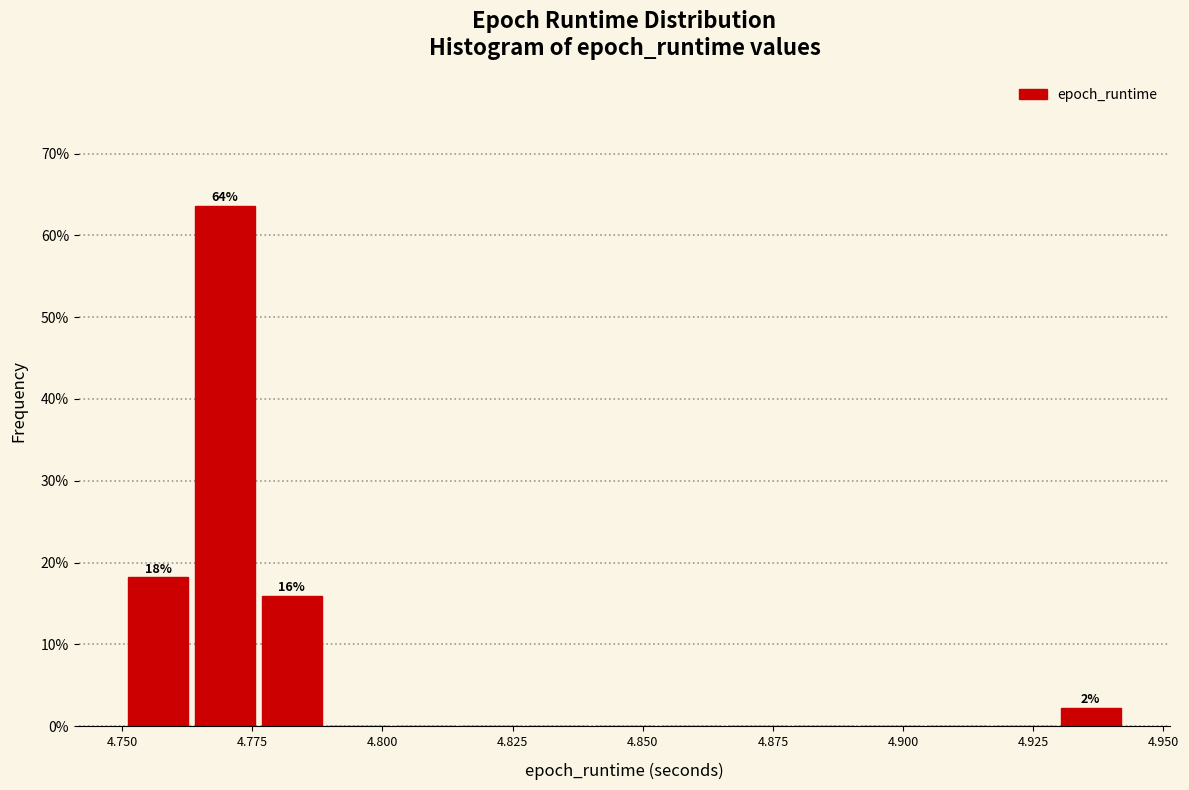

Around what value on the x-axis is the tallest bar? Give the approximate position of its centre, as read against the axis.

4.770